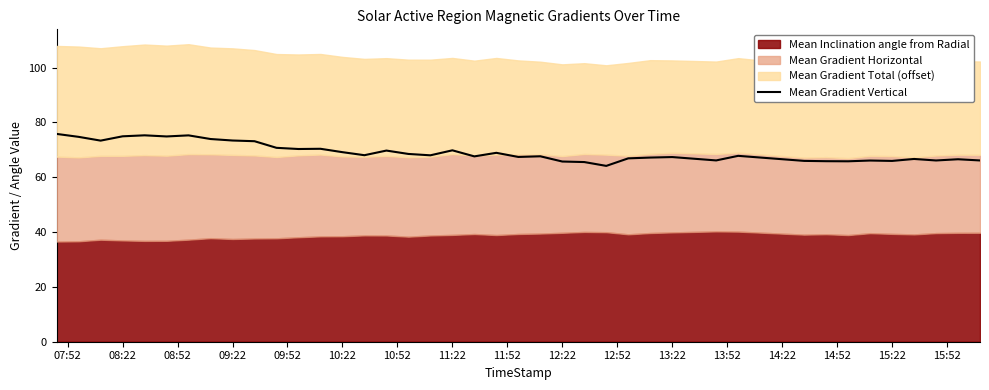

What is the minimum value for Mean Gradient Vertical?

64.2